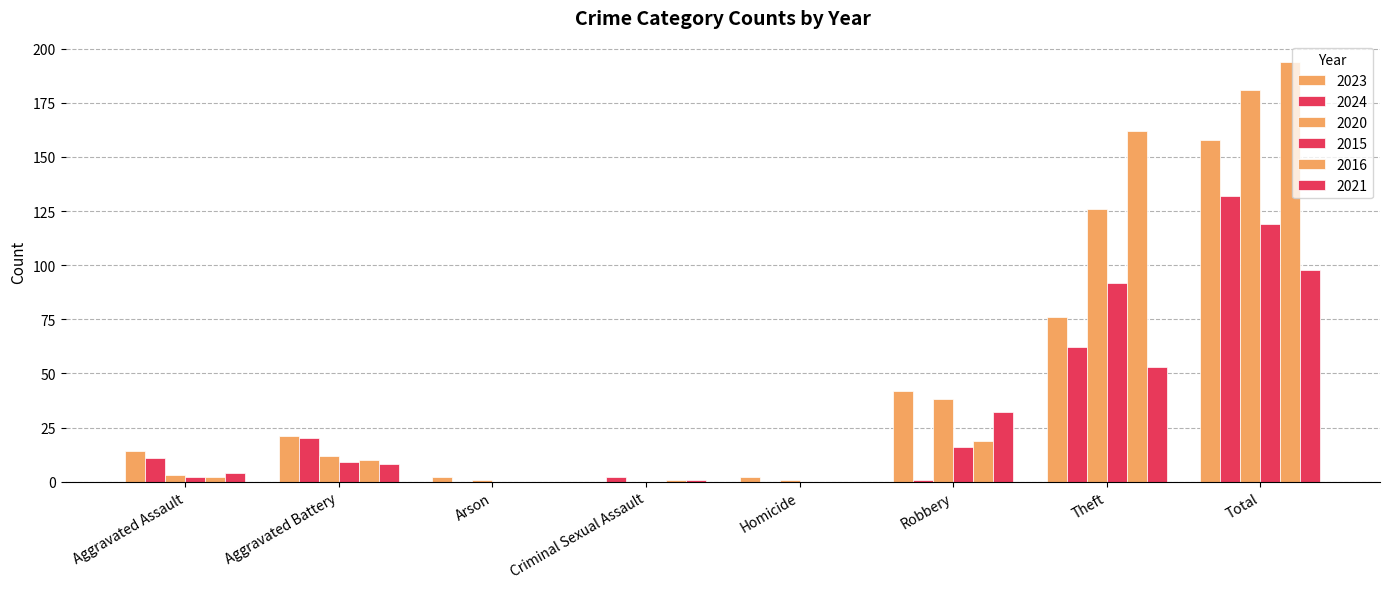

What is the label of the 5th bar from the left?

Homicide